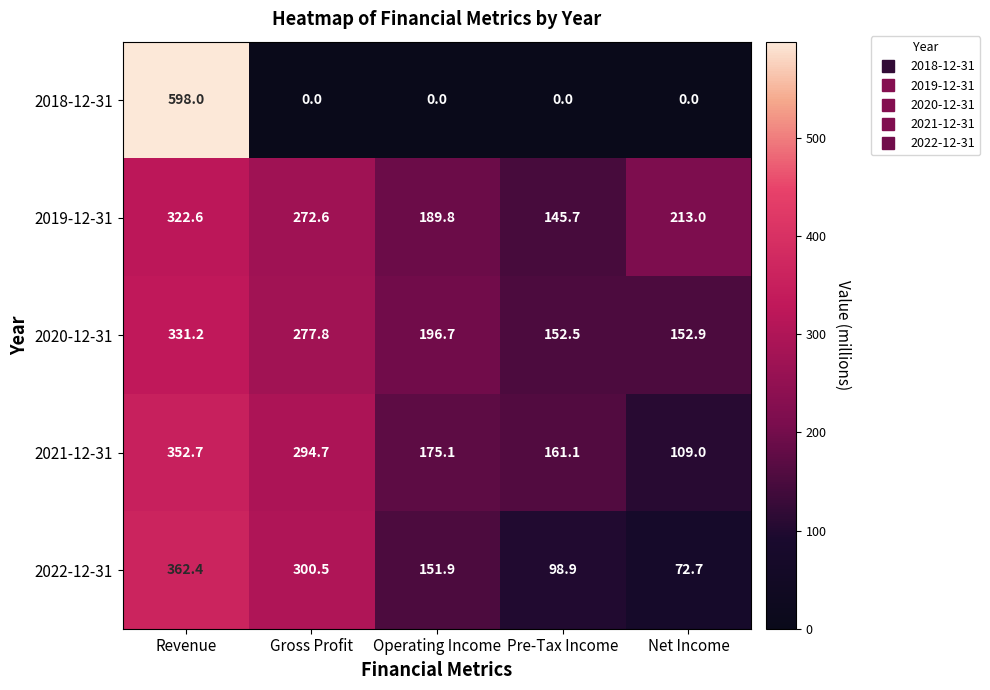

Rank the series by their maximum value, from lowest to highest.

2019-12-31, 2020-12-31, 2021-12-31, 2022-12-31, 2018-12-31